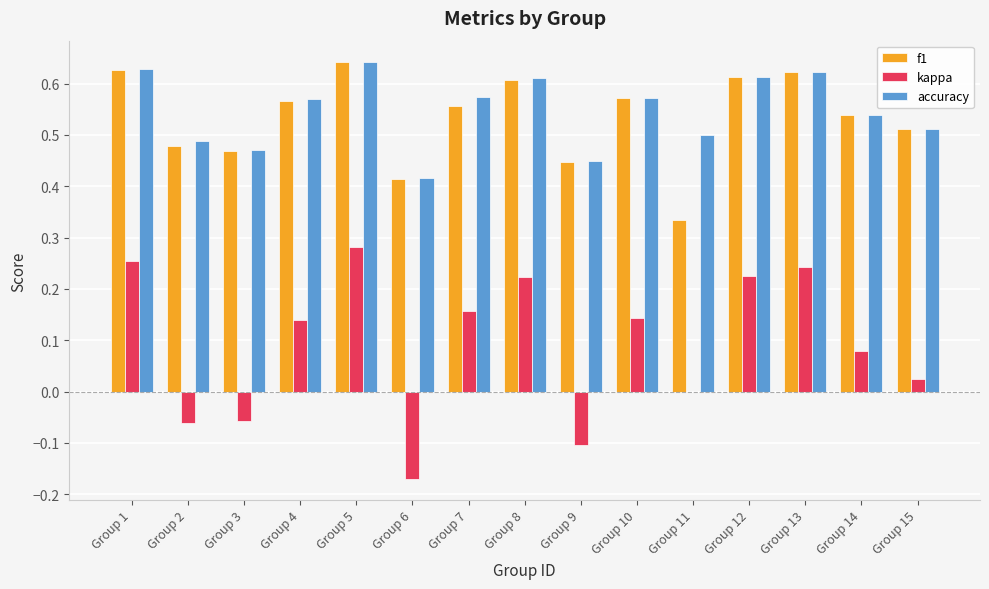

How many groups of bars are there?

15